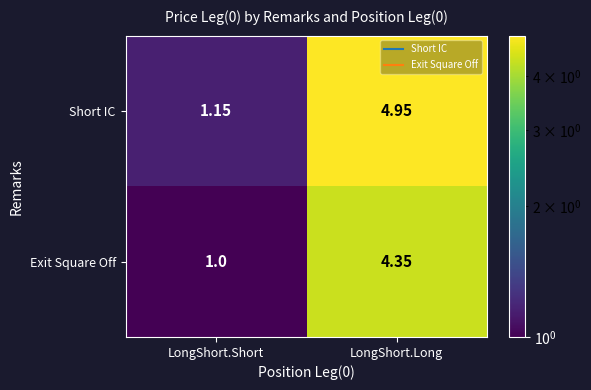

Which series changed the most between LongShort.Short and LongShort.Long?

Short IC